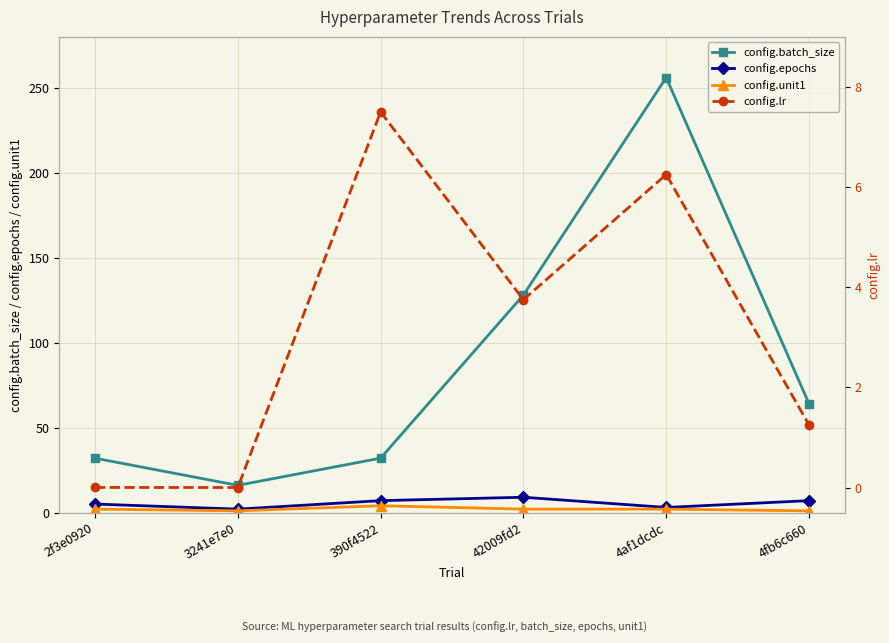

What is the difference between the config.lr values at 390f4522 and 3241e7e0?

7.5